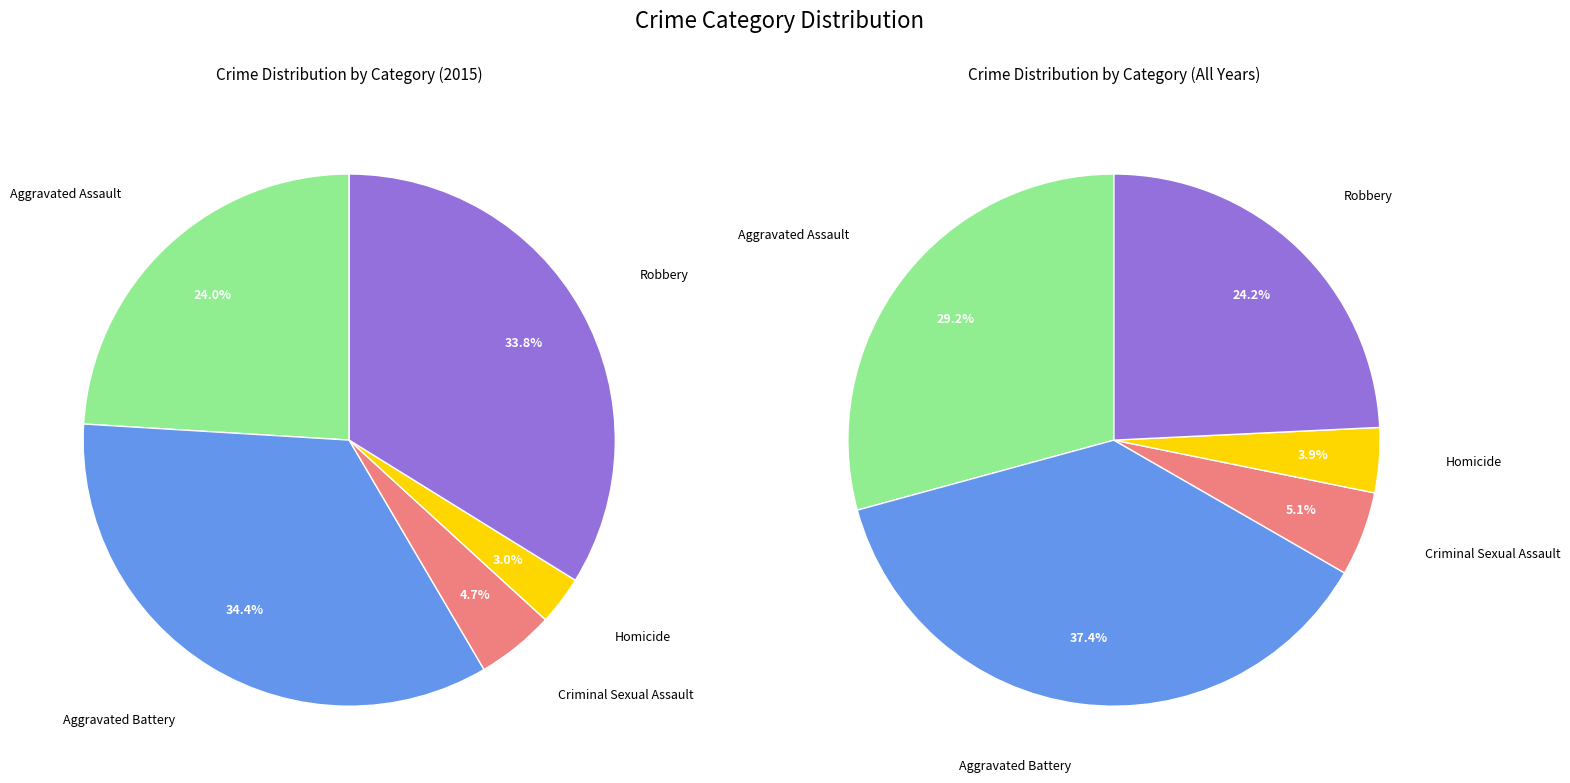

Count the number of slices in the pie.

5